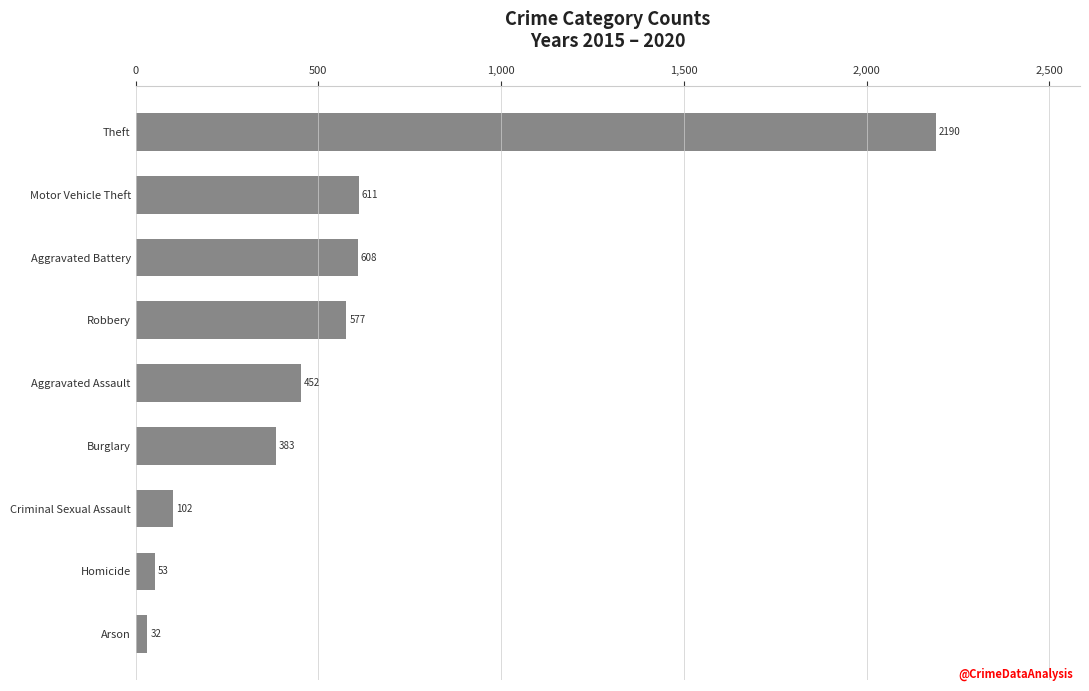

What is the label of the 9th bar from the top?

Arson